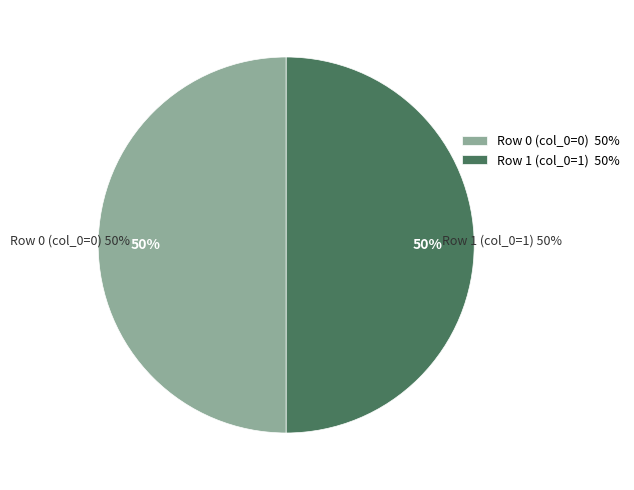

Which category accounts for the majority?

Row 1